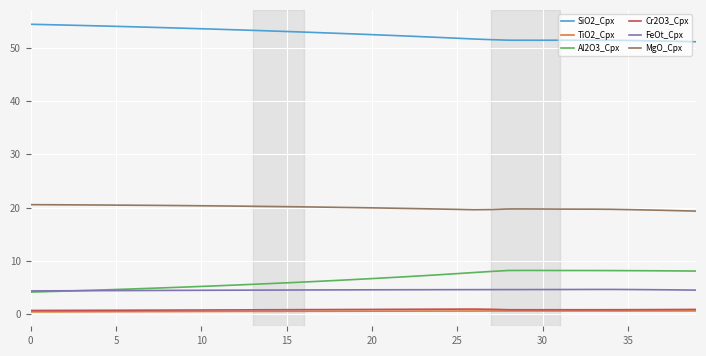

Count the number of data series in this chart.

6